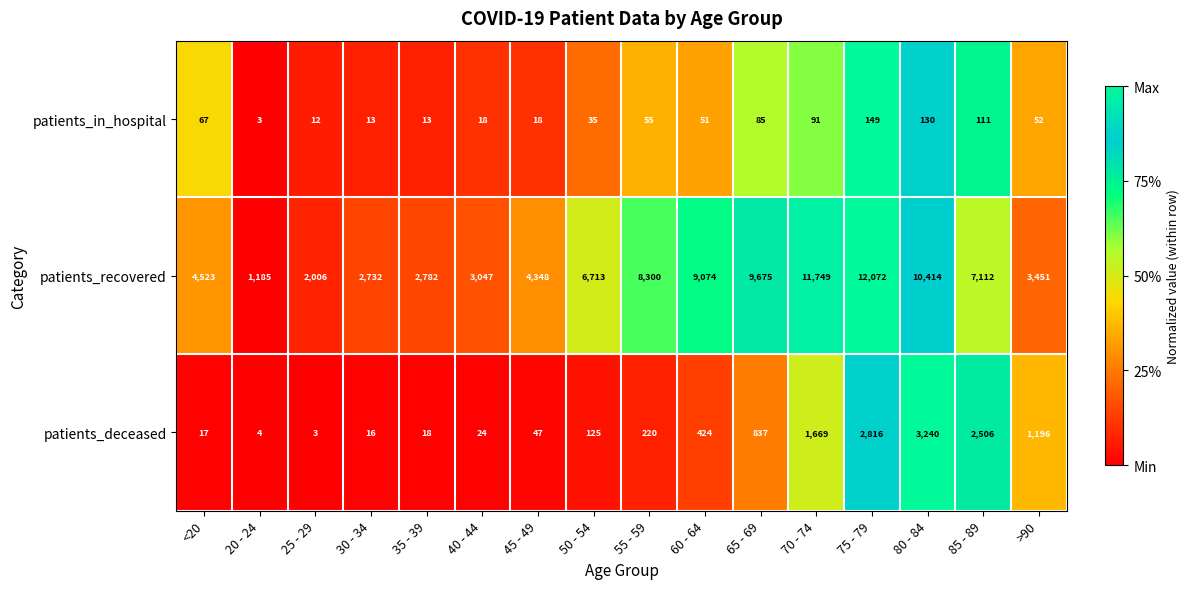

Which category has the highest value across all series?

75 - 79